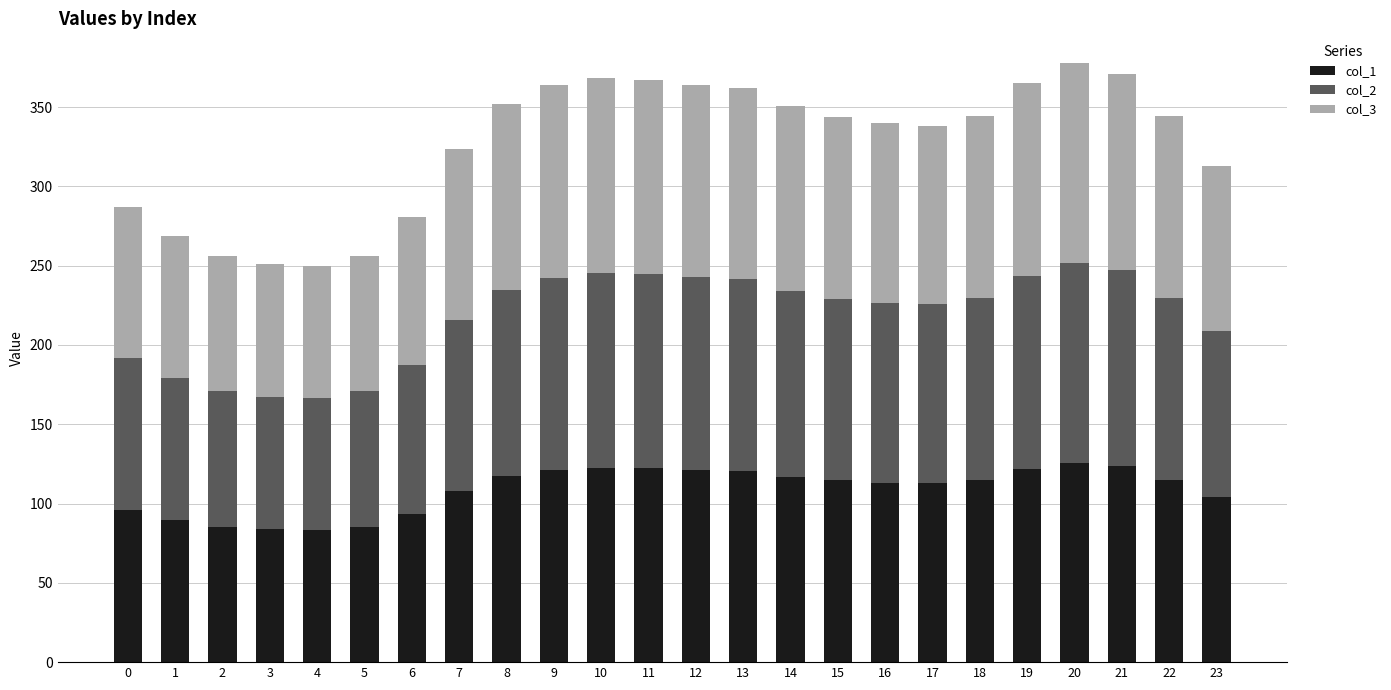

What is the total value across all series at 9?

363.7